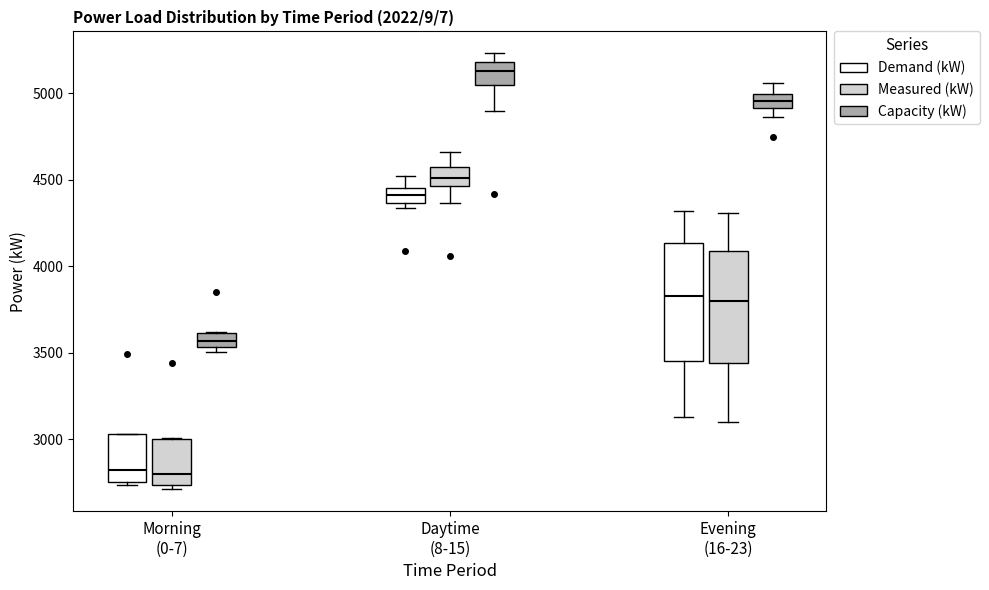

Where is the upper edge of the box for Morning (0-7) (Demand (kW)) on the y-axis? The values are not printed on the chart, so give them approximately, as read against the axis.

3050